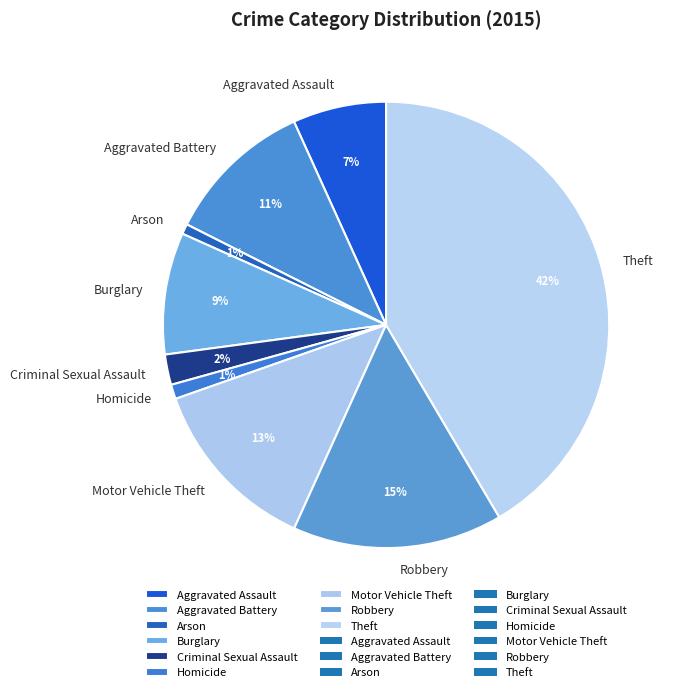

To the nearest percent, what percentage of the pie is Theft?

42%